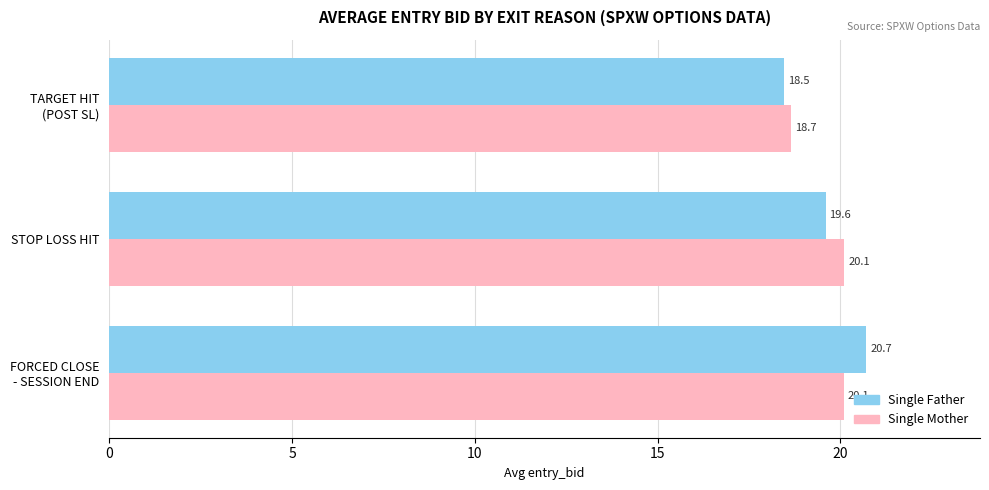

At how many categories does at least one series exceed 19?

2